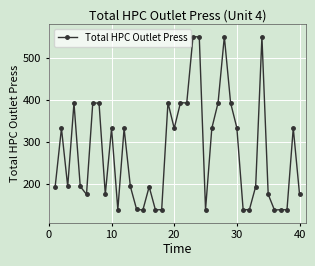

What is the maximum value shown in the chart?

551.5